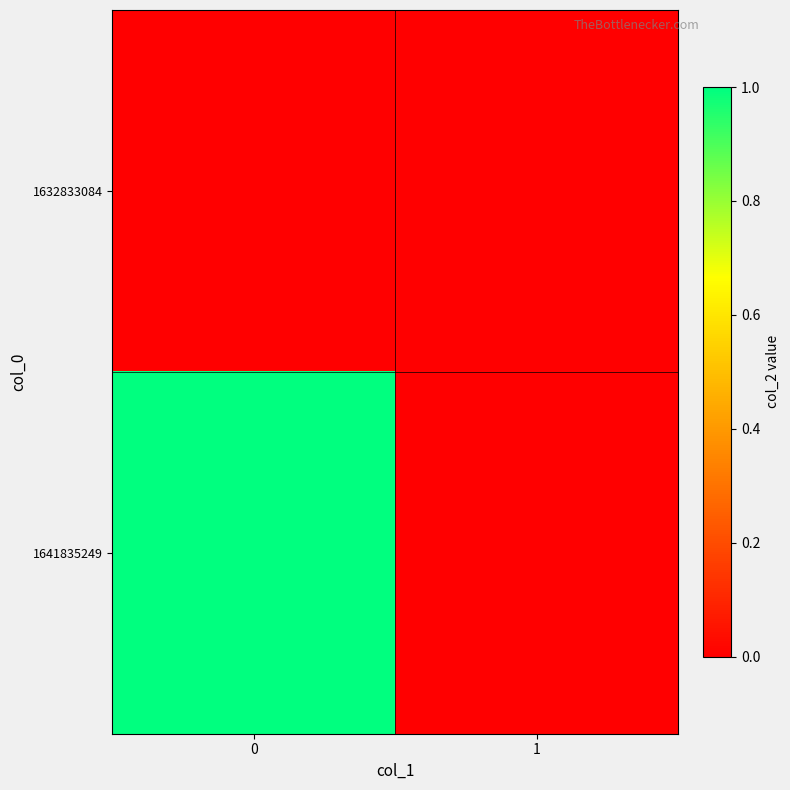

Count the number of data series in this chart.

2